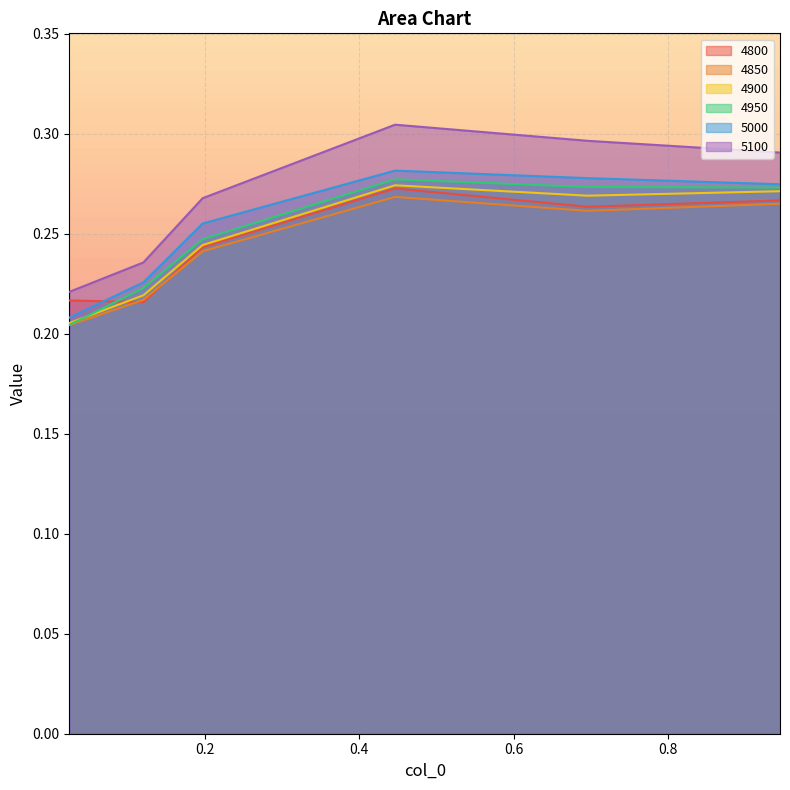

Which series has the widest spread of values?

5100